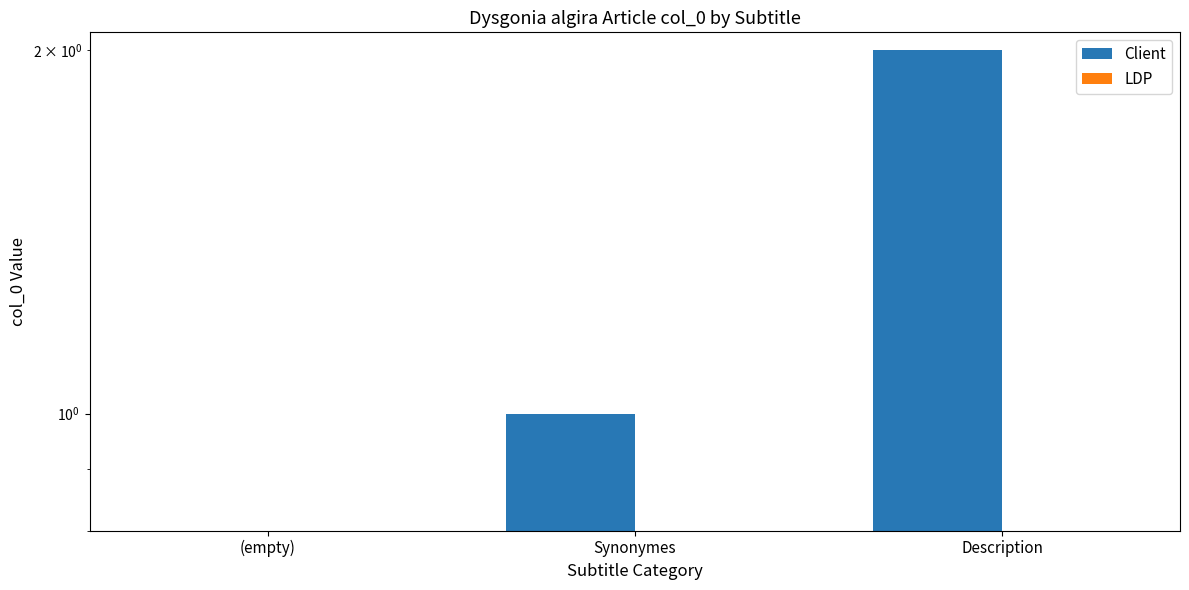

List the series in order of their overall mean, highest first.

Client, LDP